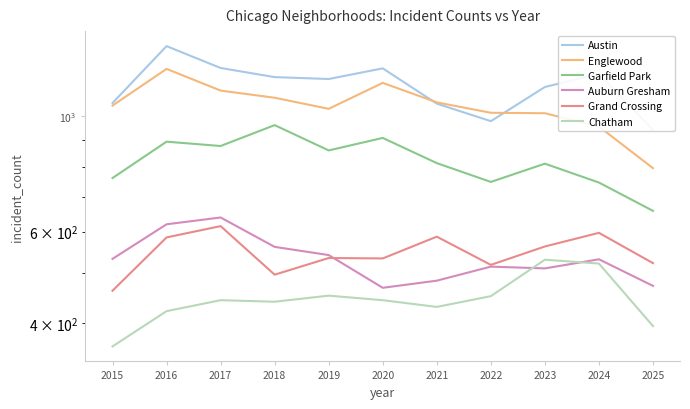

Reading left to right, extract all data points from this chart.

Austin: 1061	1365	1239	1190	1180	1237	1058	979	1139	1207	942
Englewood: 1049	1234	1121	1086	1034	1160	1064	1016	1014	956	795
Garfield Park: 761	894	877	962	860	909	813	748	811	746	658
Auburn Gresham: 532	620	639	561	541	468	483	514	510	531	472
Grand Crossing: 462	585	615	496	534	533	587	518	562	597	522
Chatham: 361	422	443	440	452	443	430	451	530	521	395